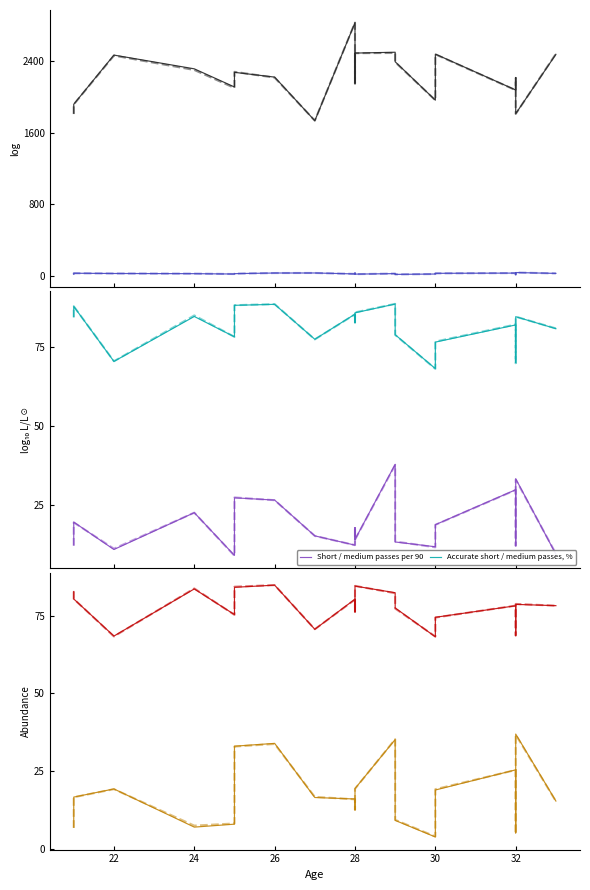

How many intersections are there between Short / medium passes per 90 and Offensive duels won, %?

2